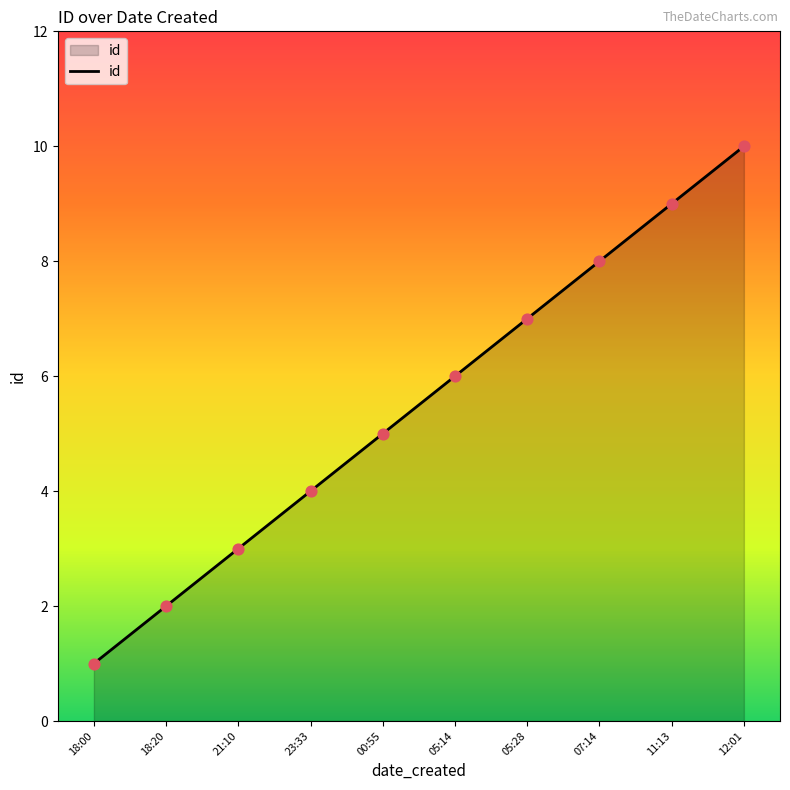

What is the change in value from 00:55 to 12:01?

+5